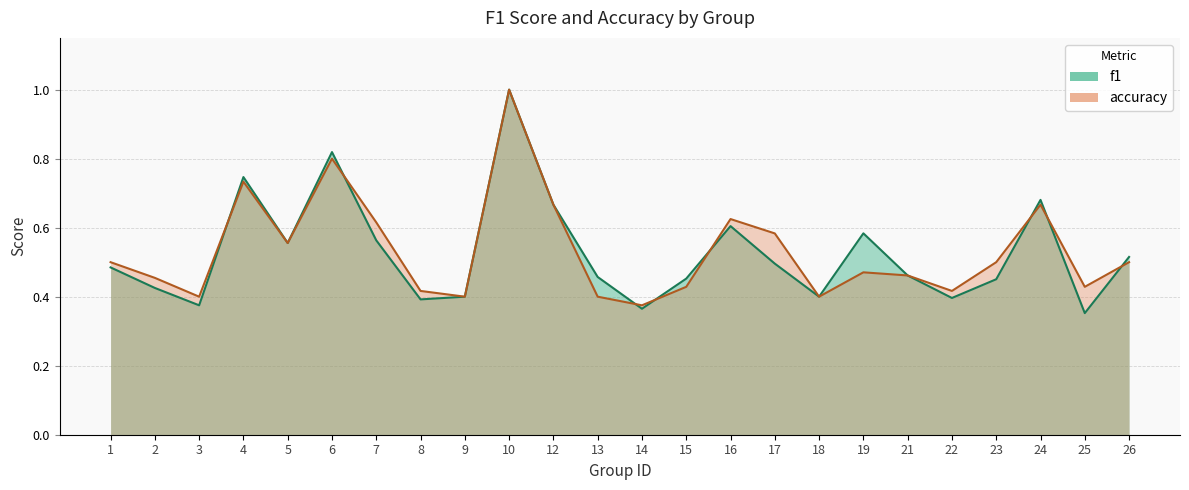

What is the lowest value of the f1 series?

0.4